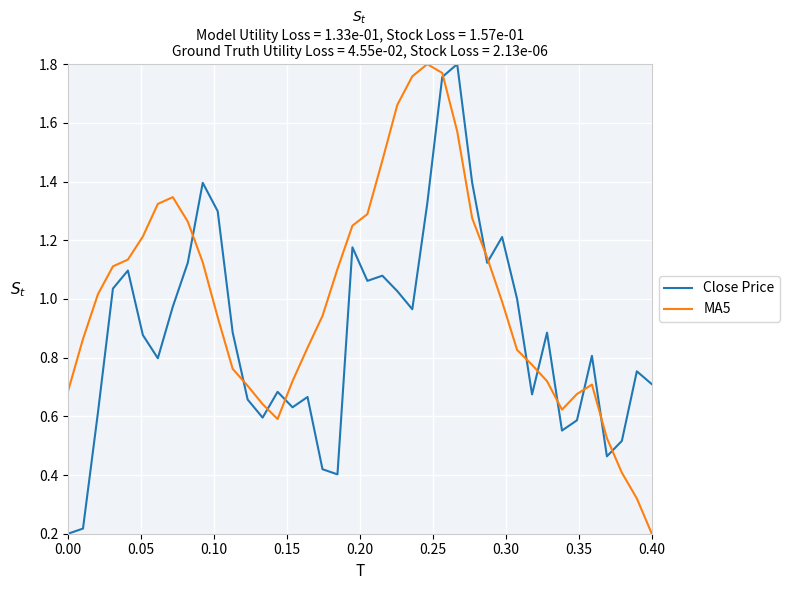

List the series in order of their overall mean, lowest first.

Close Price, MA5